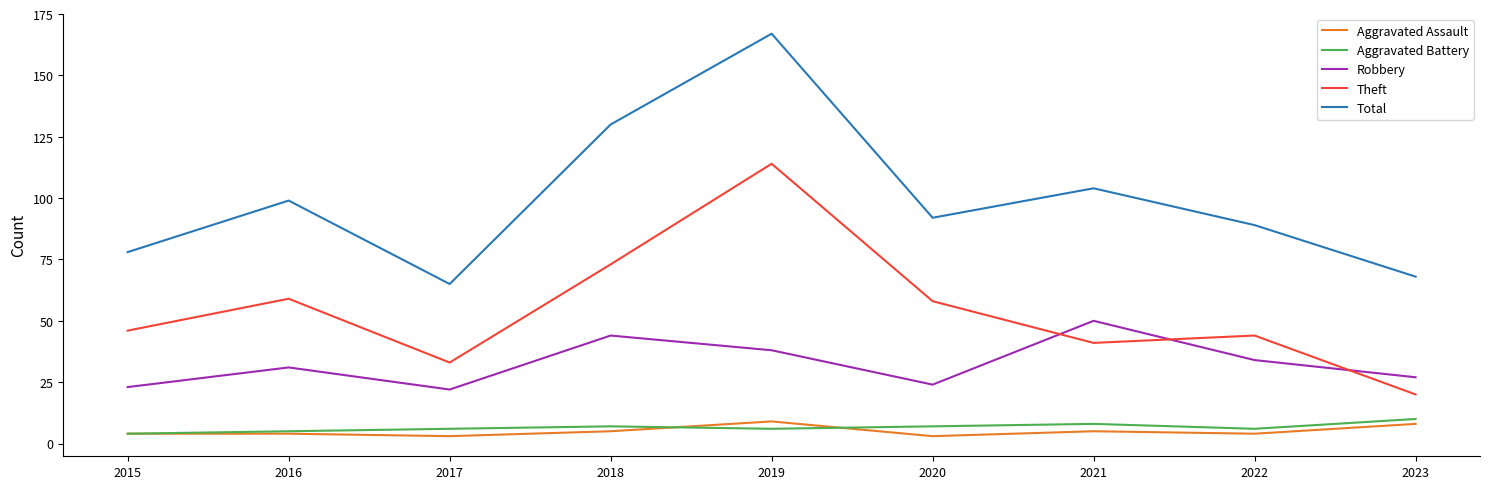

What is the approximate value of Aggravated Assault at 2019?

9